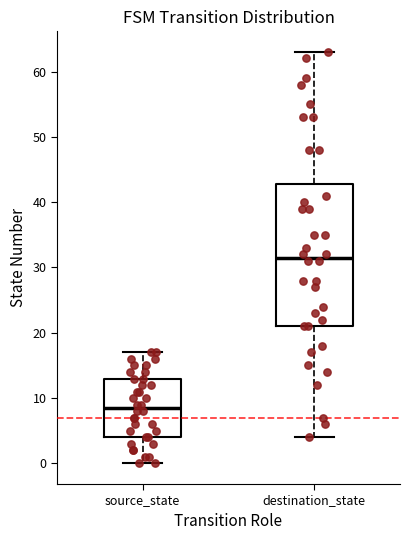

Reading left to right, read every box against the y-axis: the position of its median line, the range the box covers, and the ends of its whiskers. The values are not printed on the chart, so give them approximately, as read against the axis.

source_state: median 9, box 4 to 13, whiskers 0 to 17
destination_state: median 32, box 21 to 43, whiskers 4 to 63